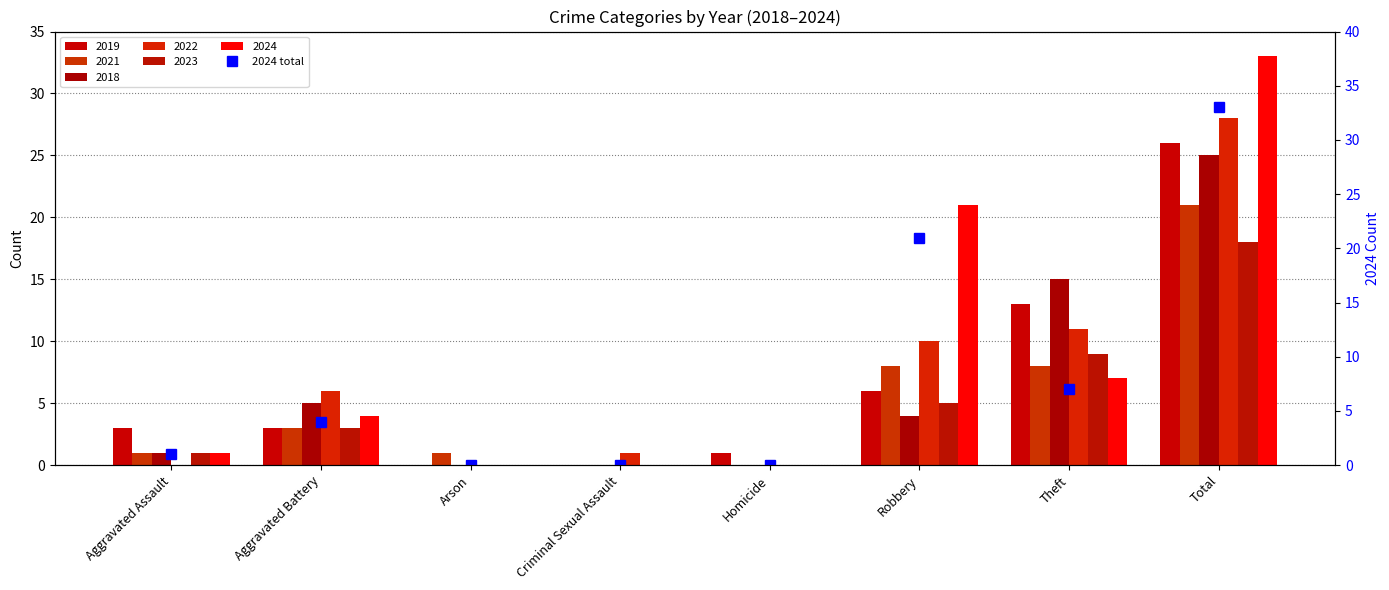

How many data points are above 4?

3